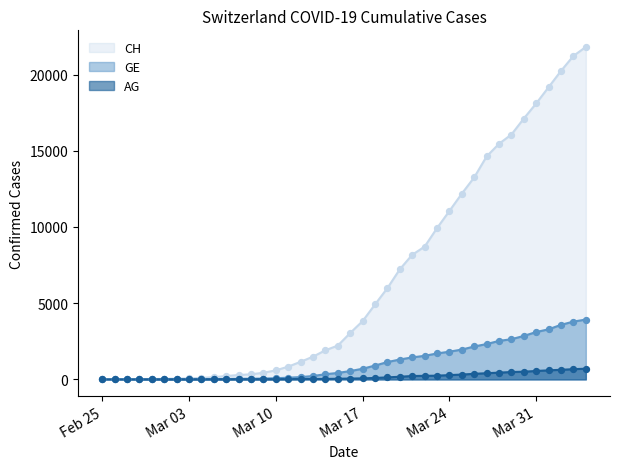

Which series reaches the maximum Y coordinate?

CH